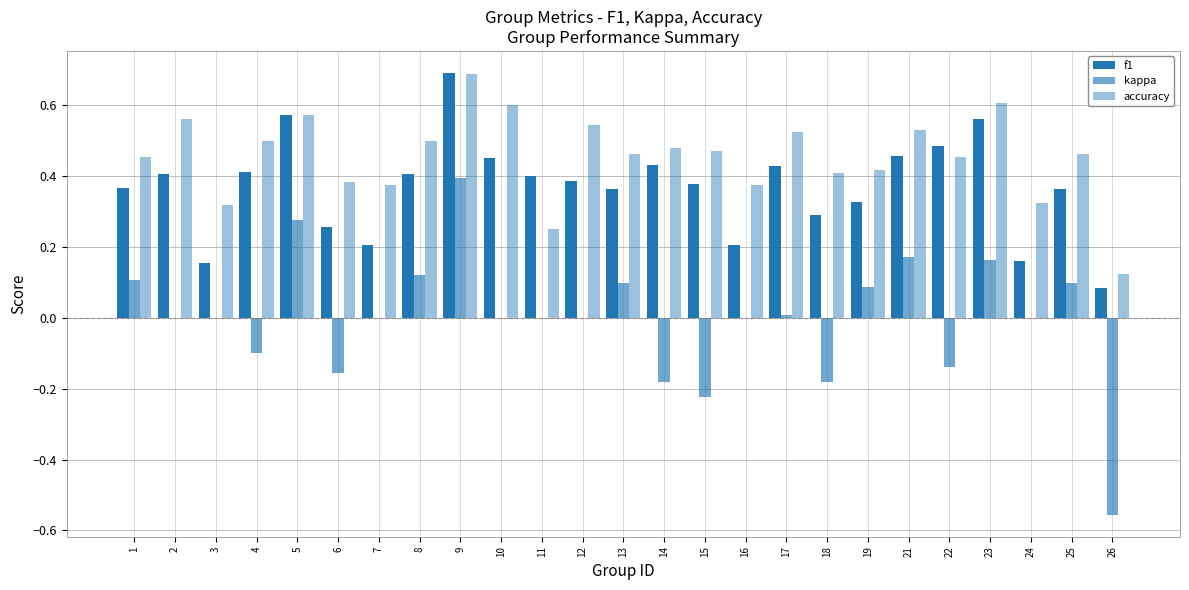

The f1 series shows 0.1 at 18. True or false?

False